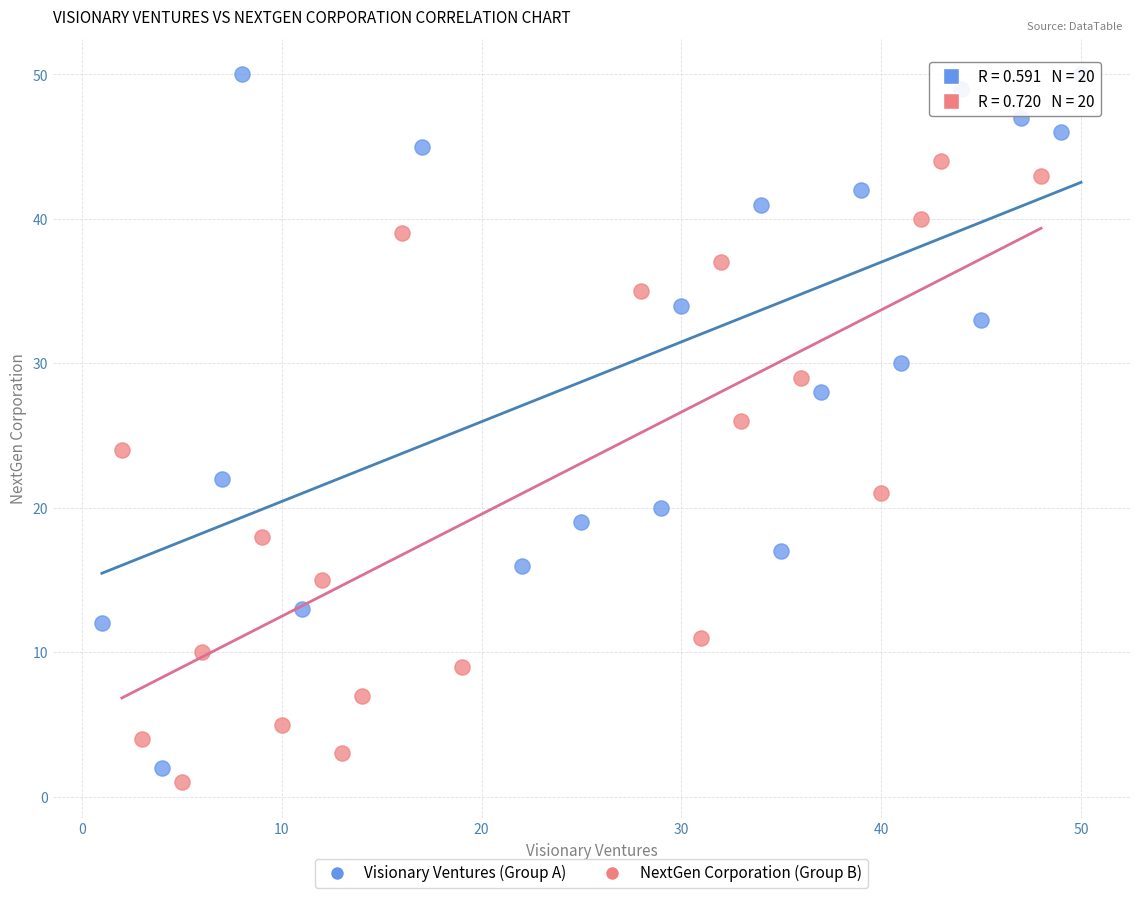

Which series contains the highest Y value?

Visionary Ventures (Group A)